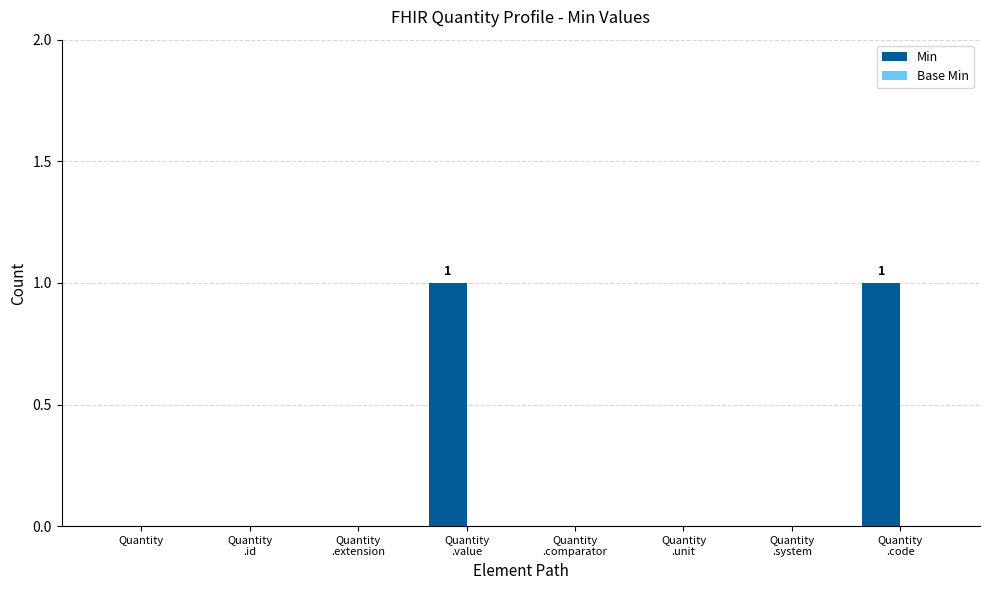

True or false: the data shows 0 at Quantity.

True